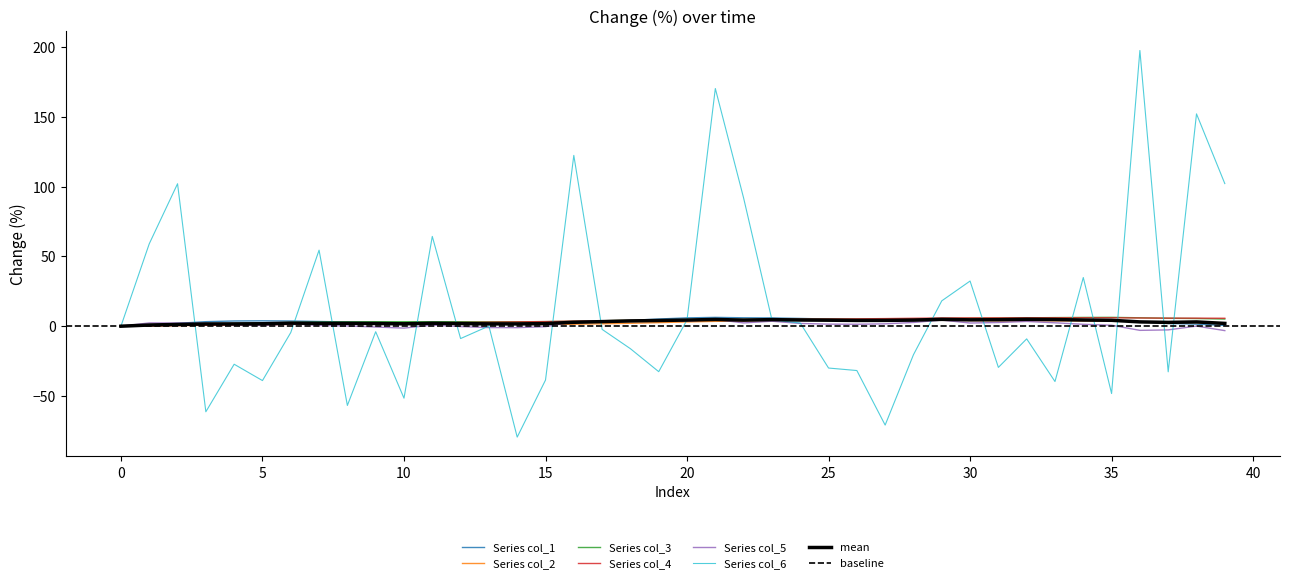

How many lines are shown in the chart?

6